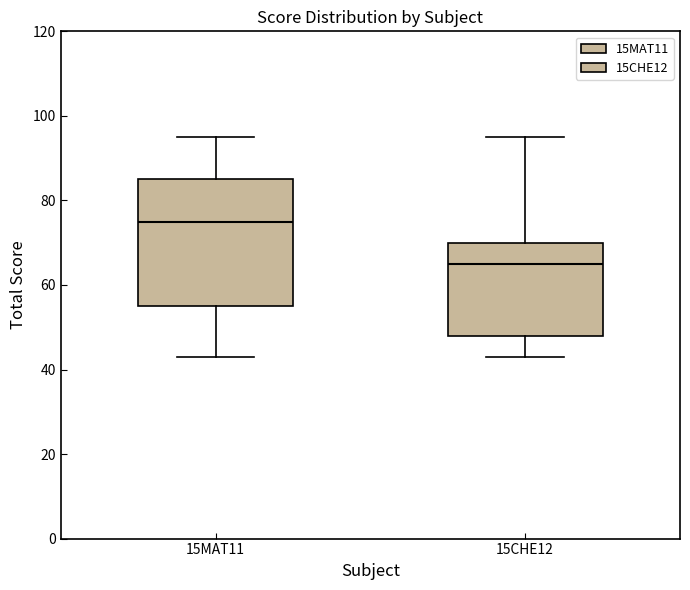

Where does the upper whisker of the box for 15CHE12 end on the y-axis? The values are not printed on the chart, so give them approximately, as read against the axis.

96